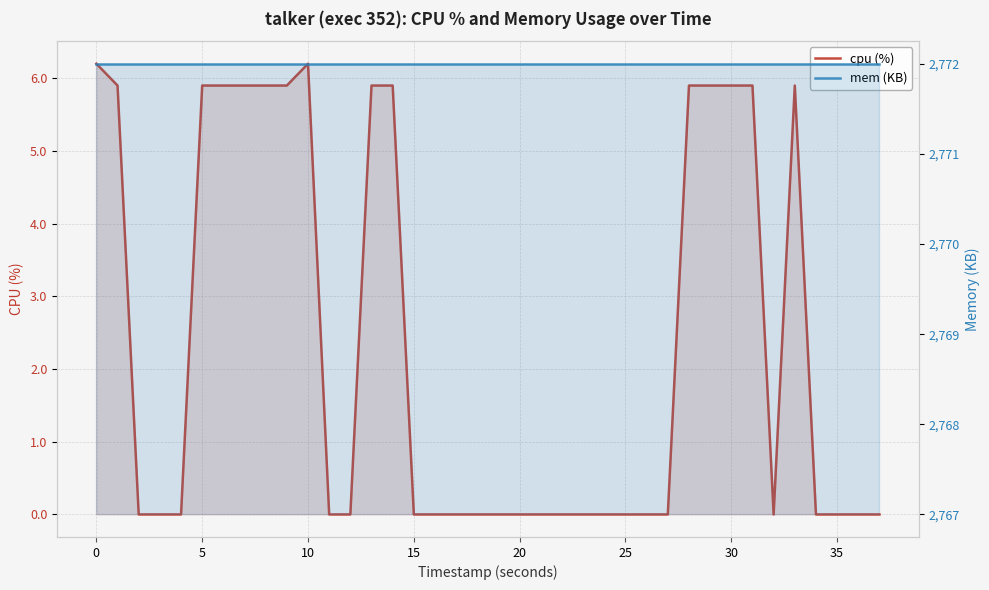

List the series in order of their overall mean, lowest first.

cpu (%), mem (KB)